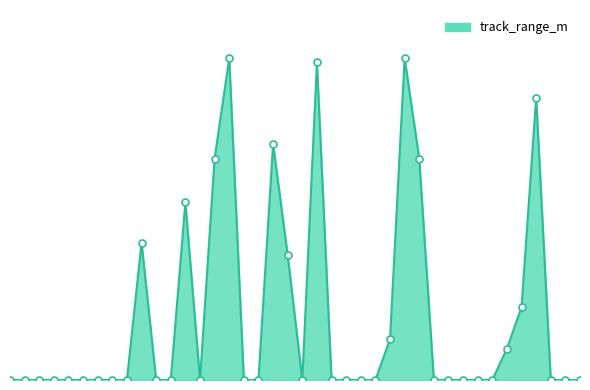

Does the chart have visible grid lines?

No